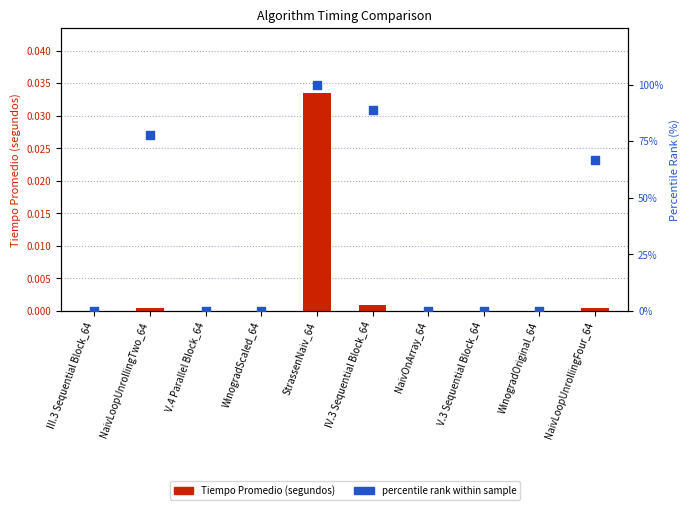

At how many categories does at least one series exceed 30?

4